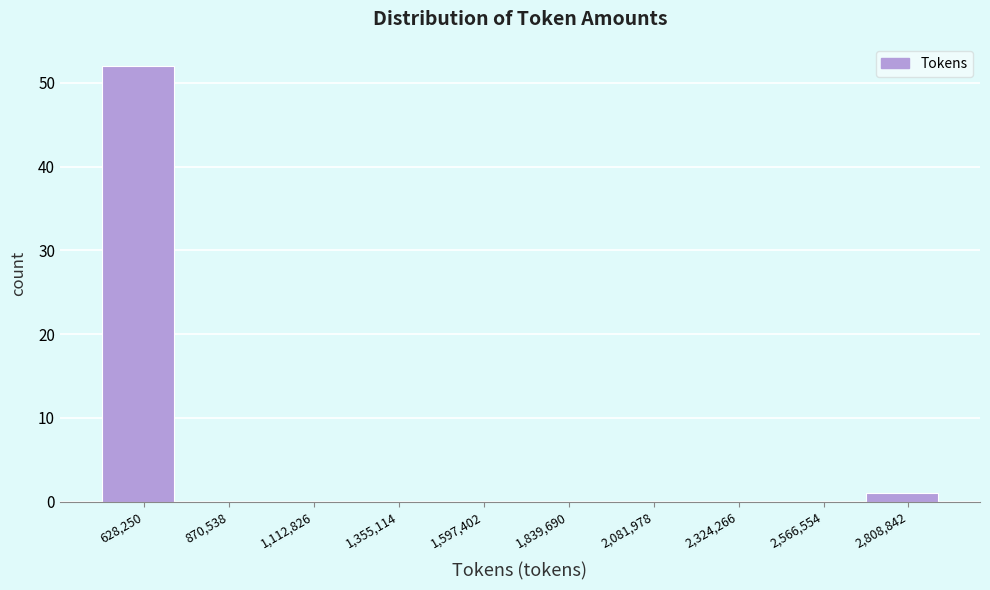

Which range on the x-axis has the tallest bar?

500000 to 750000